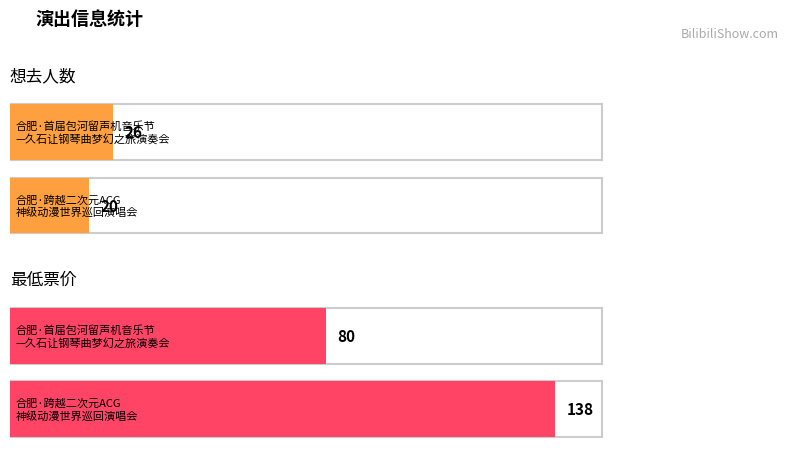

How many categories are shown in the chart?

2